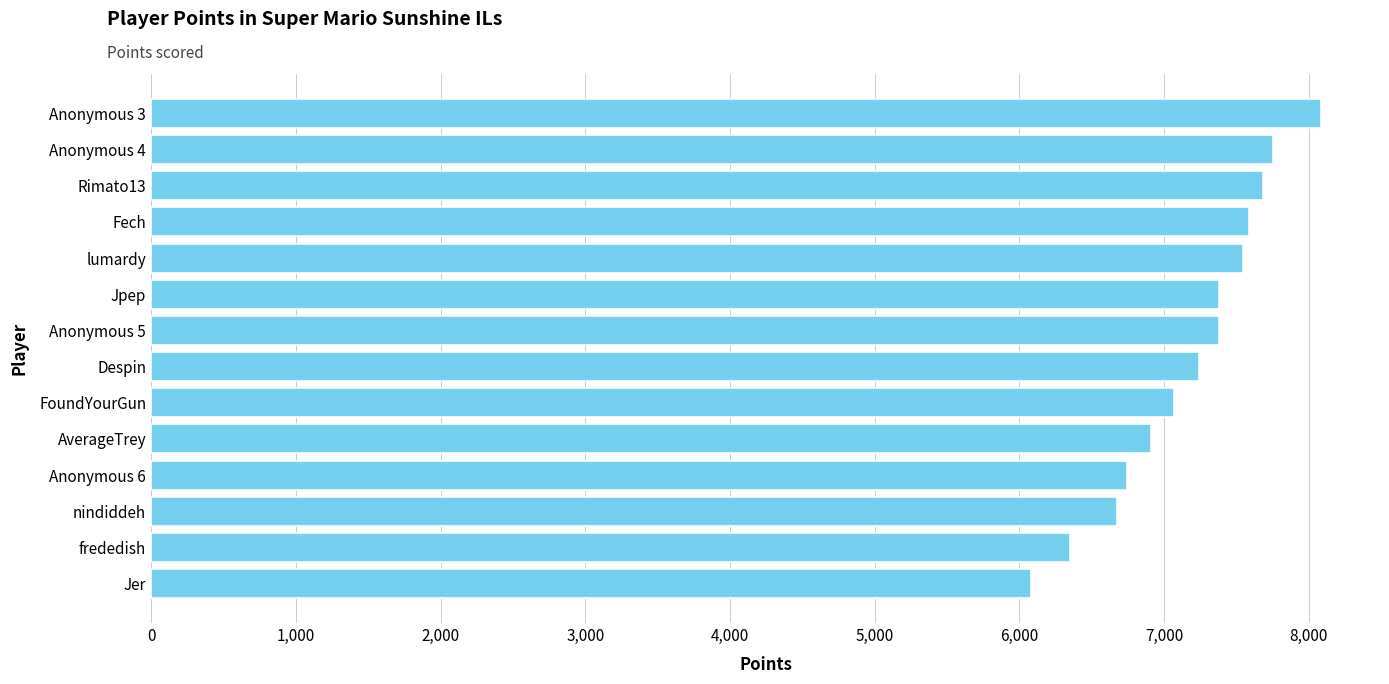

True or false: the data shows 4993 at Despin.

False